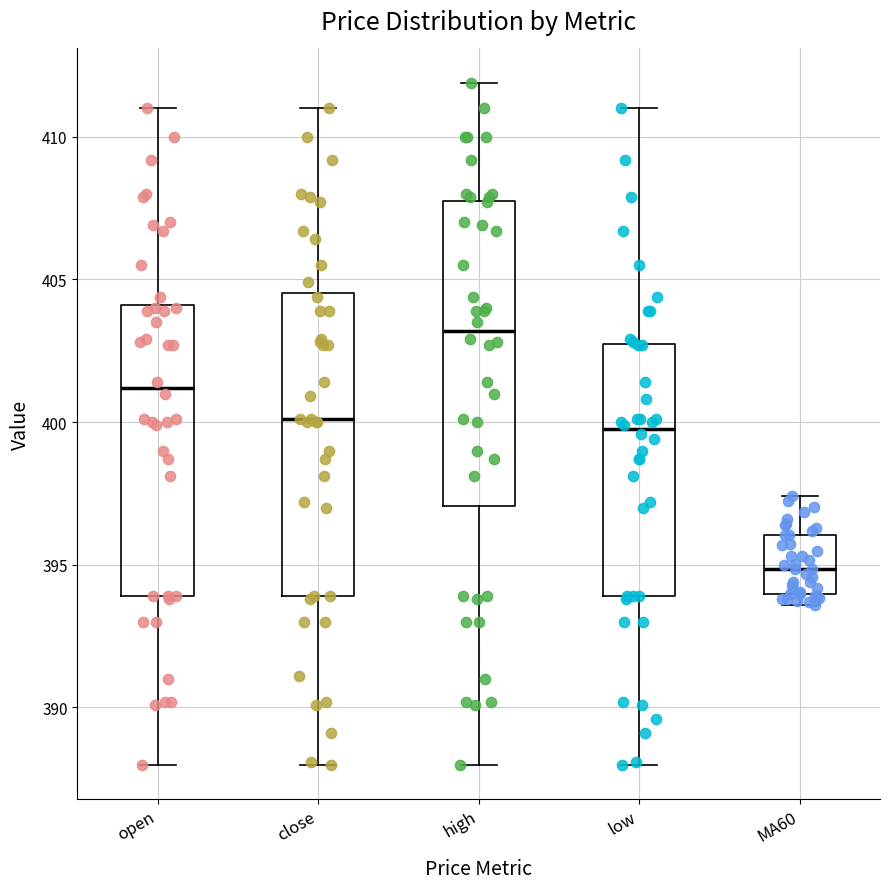

Where is the lower edge of the box for MA60 on the y-axis? The values are not printed on the chart, so give them approximately, as read against the axis.

394.0